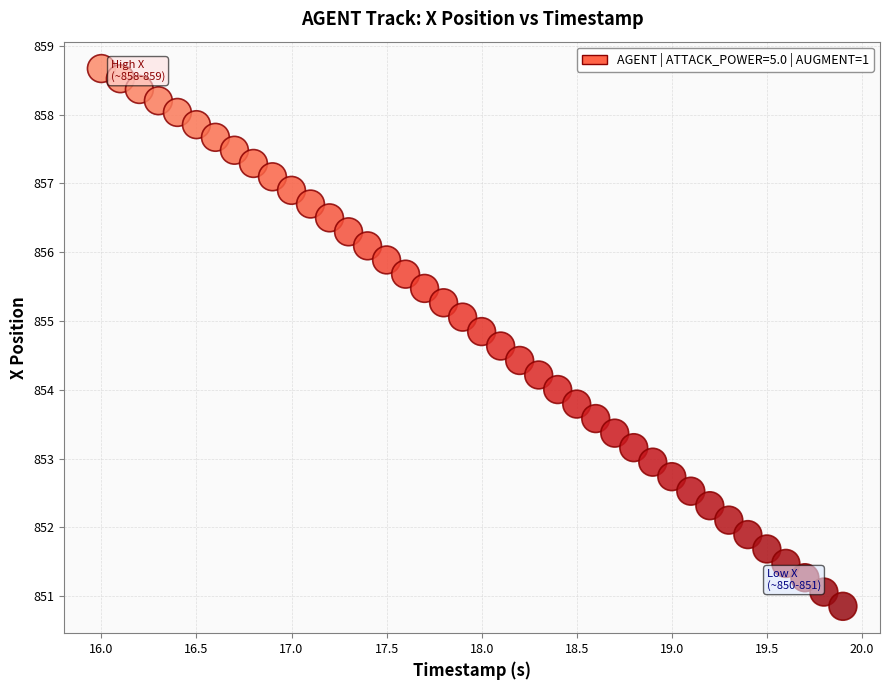

What is the range of Y values (max minus min)?

7.8